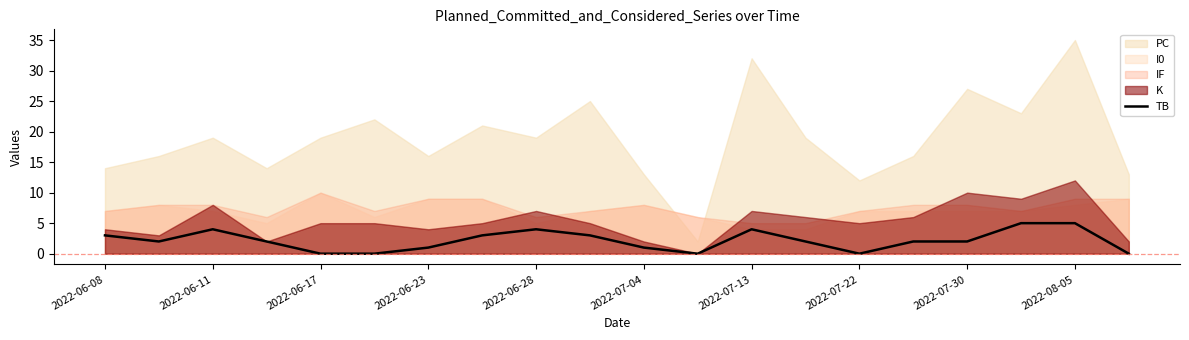

Count the values in the range 1 to 4.

13